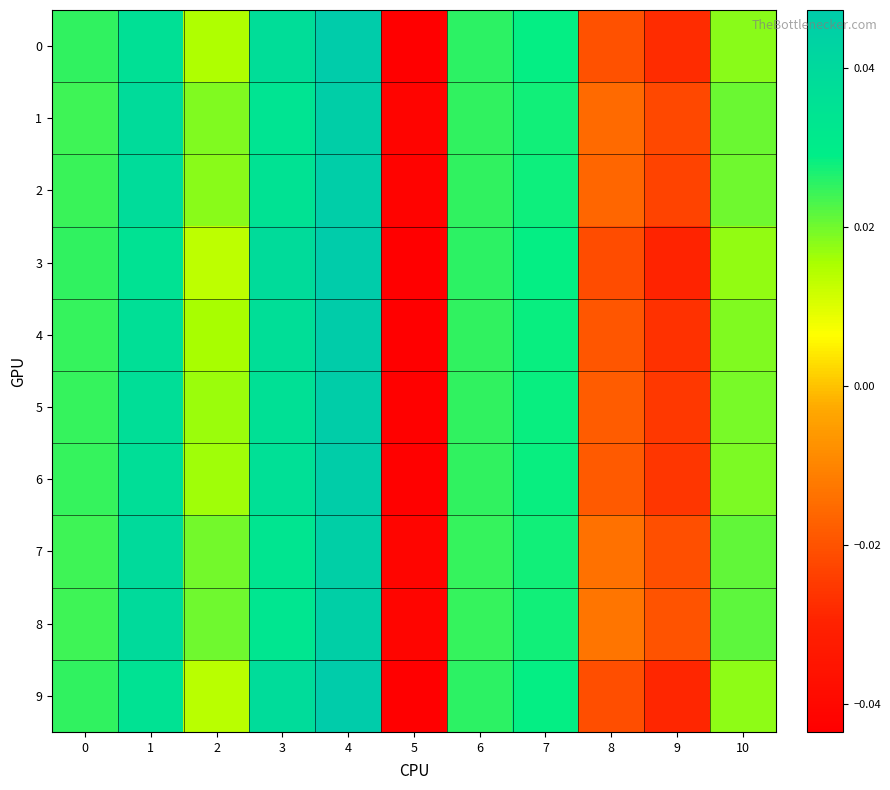

Which has a higher value, 6 or 4?

4